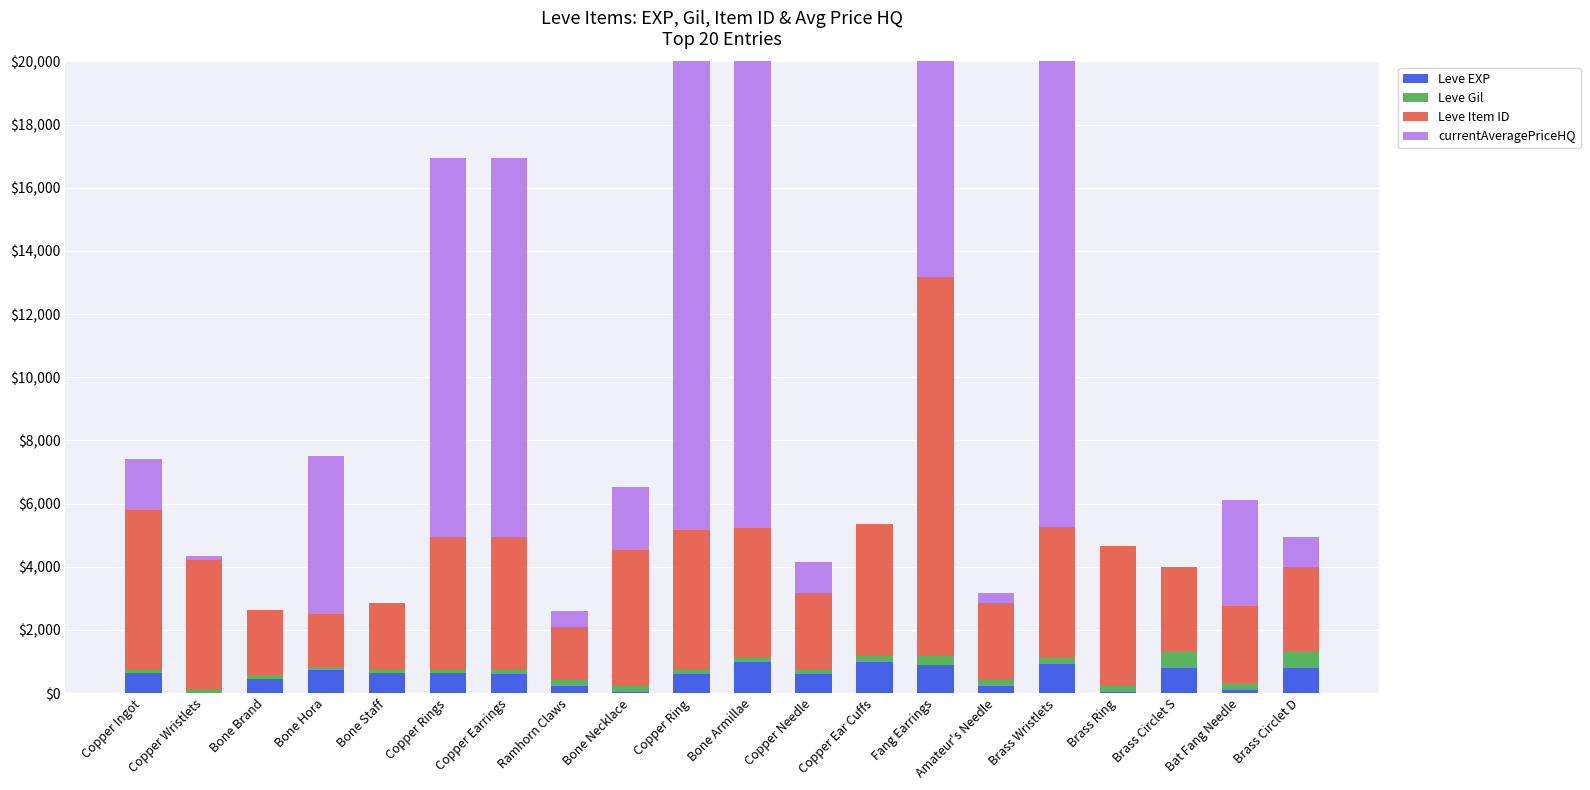

True or false: Leve Item ID has a value of 5990.2 at Copper Ring.

False